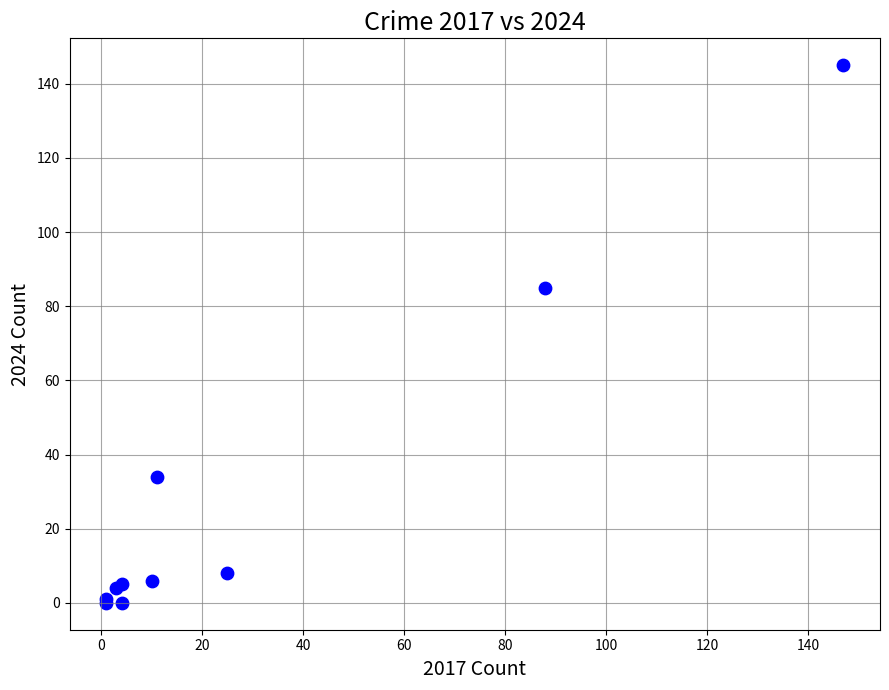

What Y value in the scatter plot is closest to 72?

85